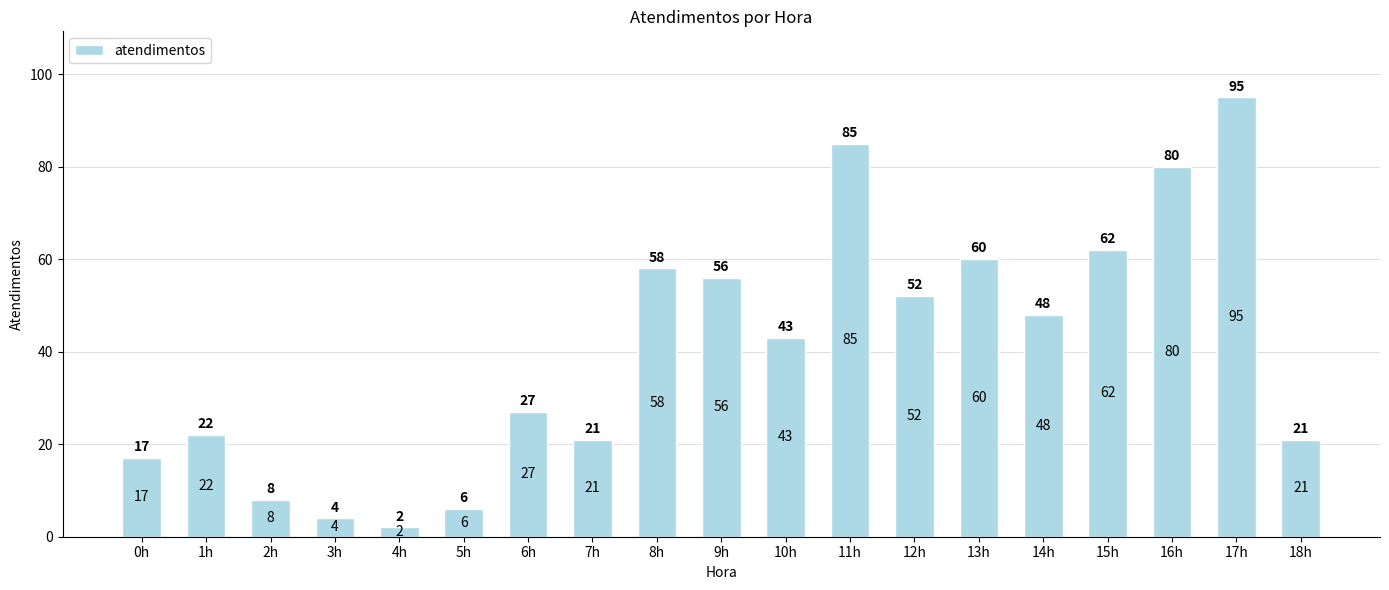

True or false: the data shows 29 at 7h.

False